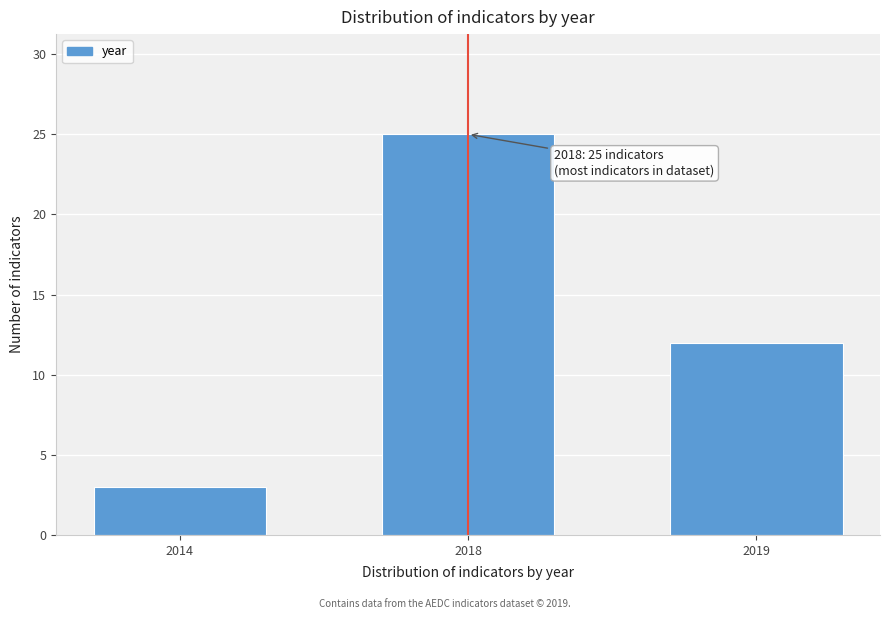

Reading right to left, extract all data points from this chart.

2019=12	2018=25	2014=3